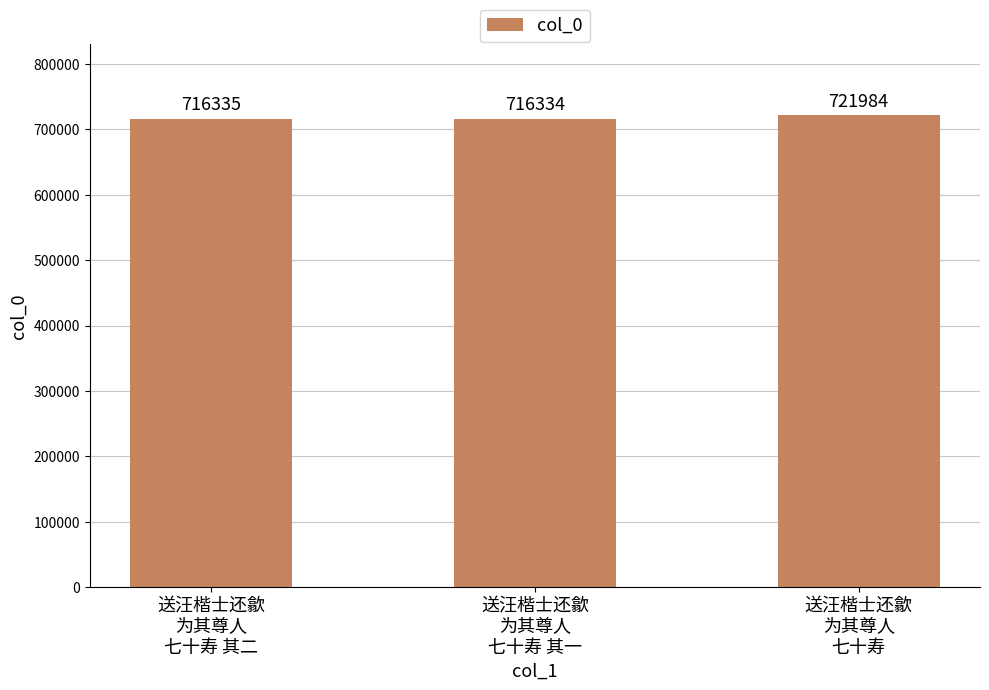

What is the difference between the maximum and minimum values?

5650